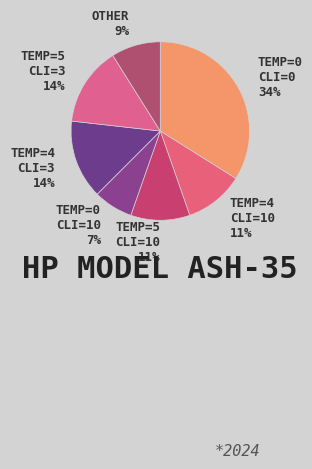

The OTHER 9% slice represents 9% of the pie. True or false?

True